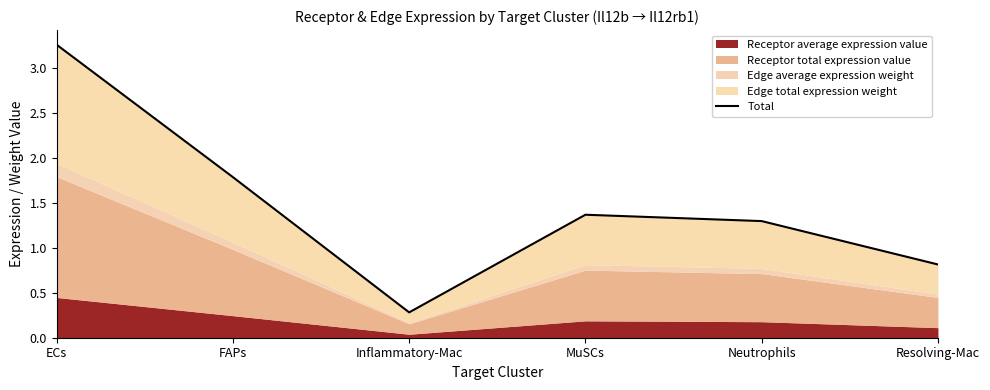

What is the approximate value at ECs?

3.3